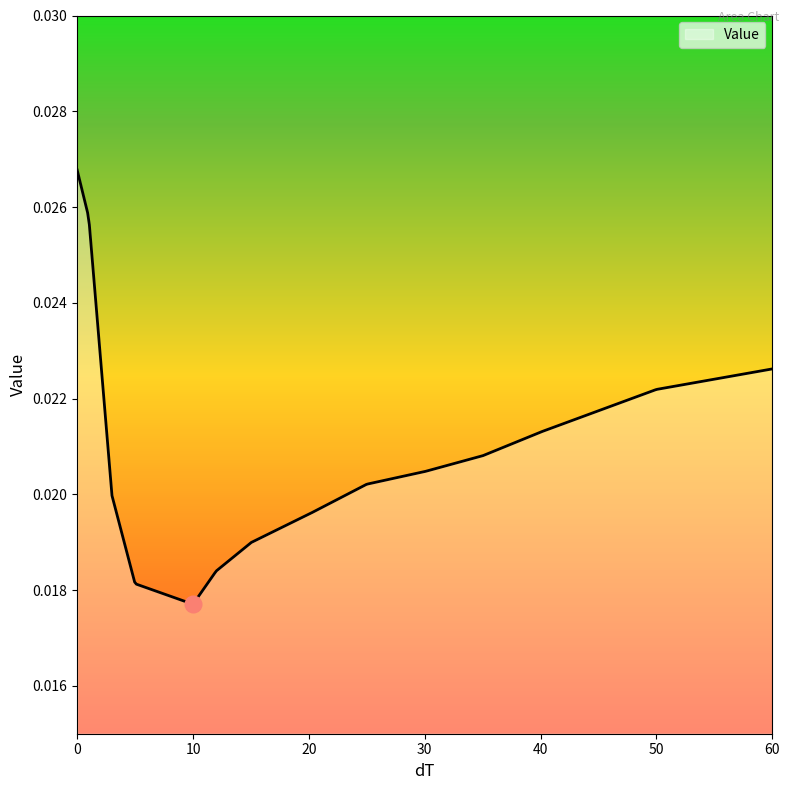

List the labels in order of value, largest first.

0, 1, 60, 50, 40, 35, 30, 25, 3, 20, 15, 12, 5, 10